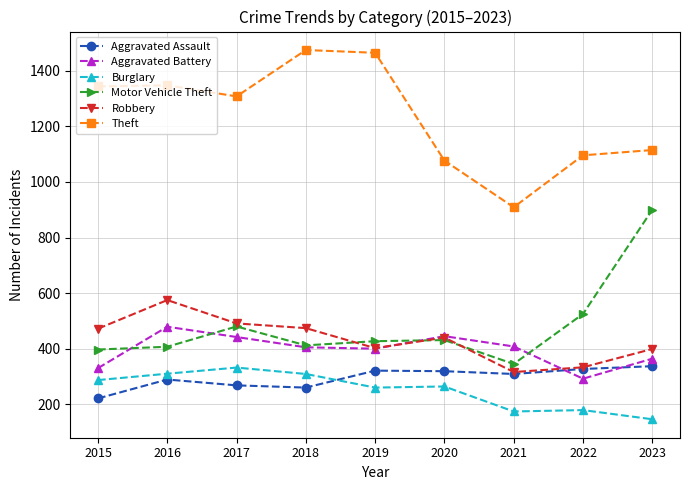

The value of Aggravated Assault at 2016 is 289. True or false?

True